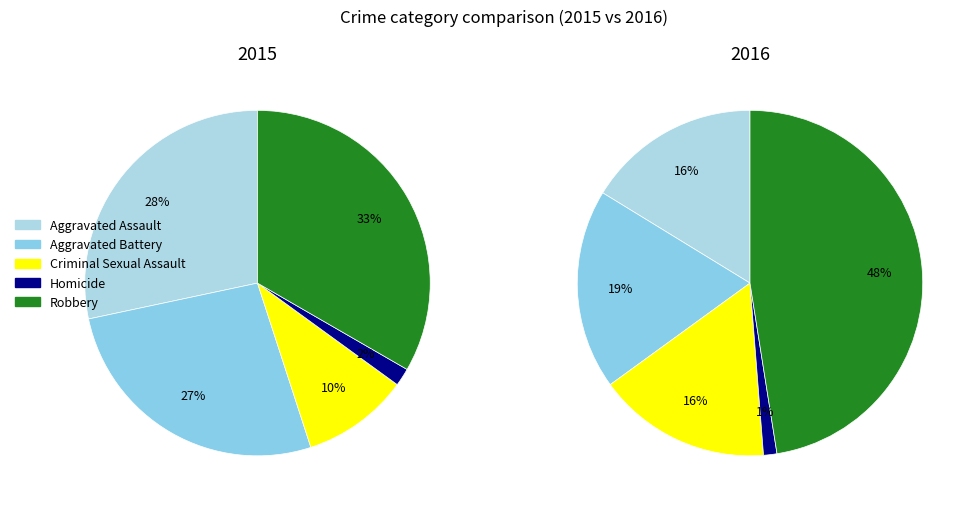

Rank the categories by value from highest to lowest.

Robbery, Aggravated Assault, Aggravated Battery, Criminal Sexual Assault, Homicide